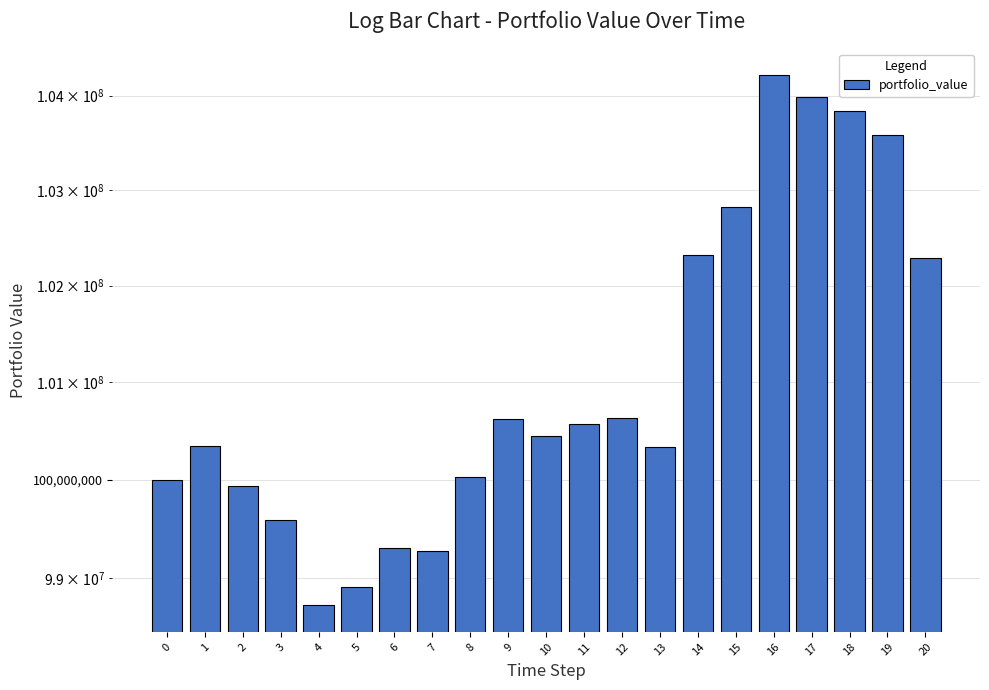

Read the value at 10.

100444553.5